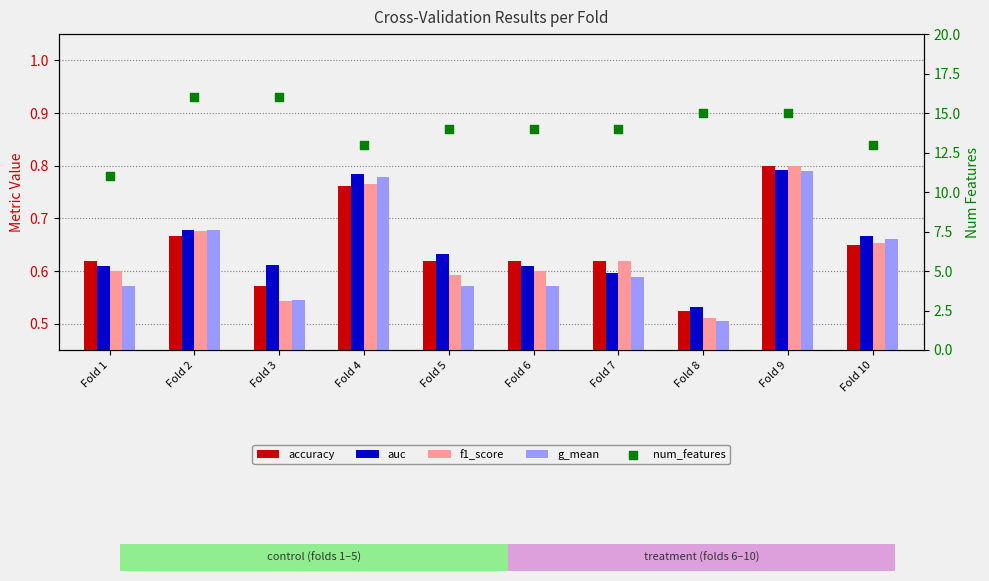

Which series reaches the maximum Y coordinate?

num_features